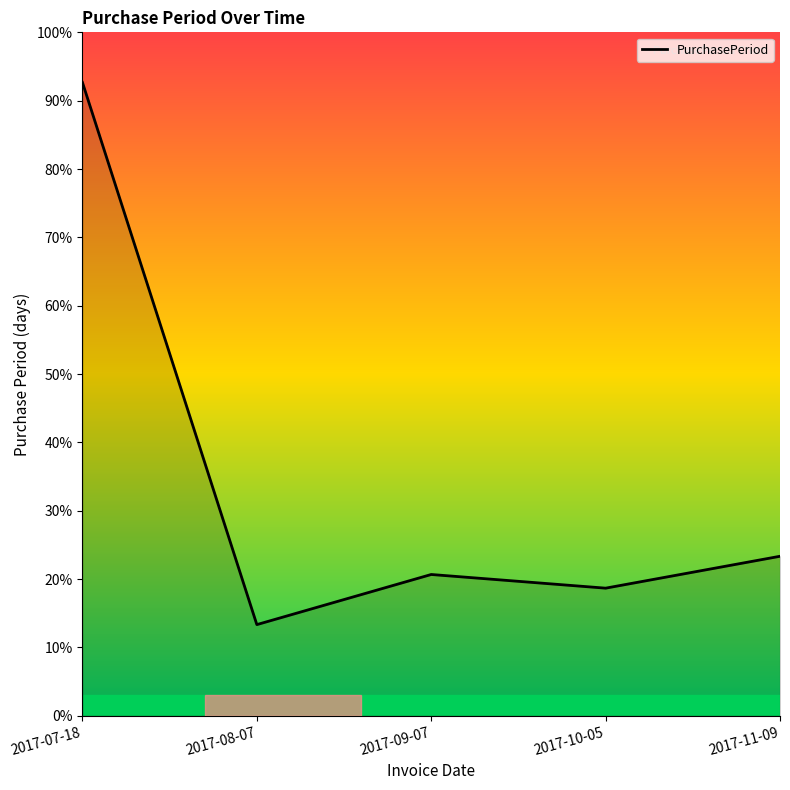

Reading left to right, what are all the values shown in this chart?

139	20	31	28	35